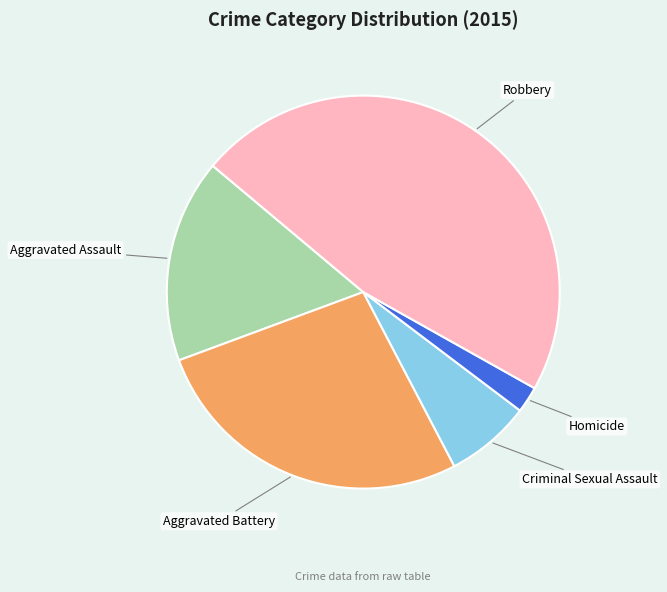

What is the largest slice in the pie chart?

Robbery